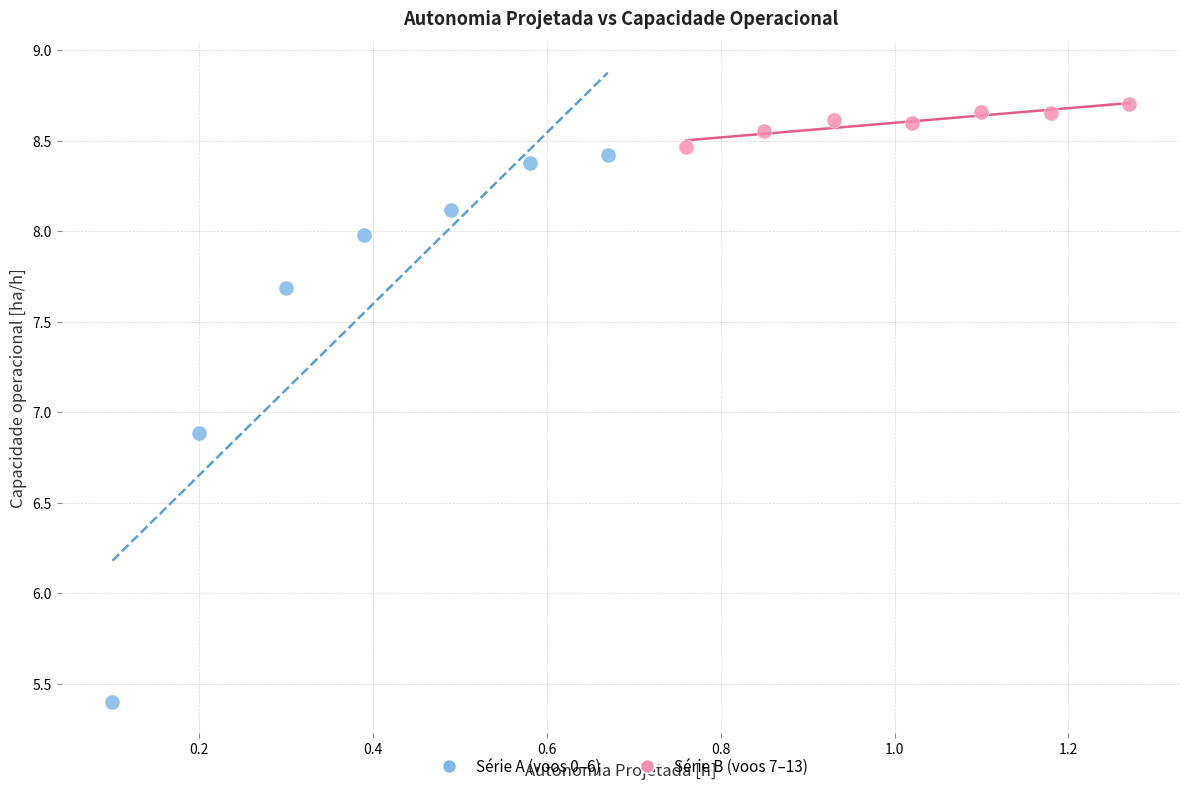

What are all the series names shown in the legend?

Série A (voos 0–6), Série B (voos 7–13)